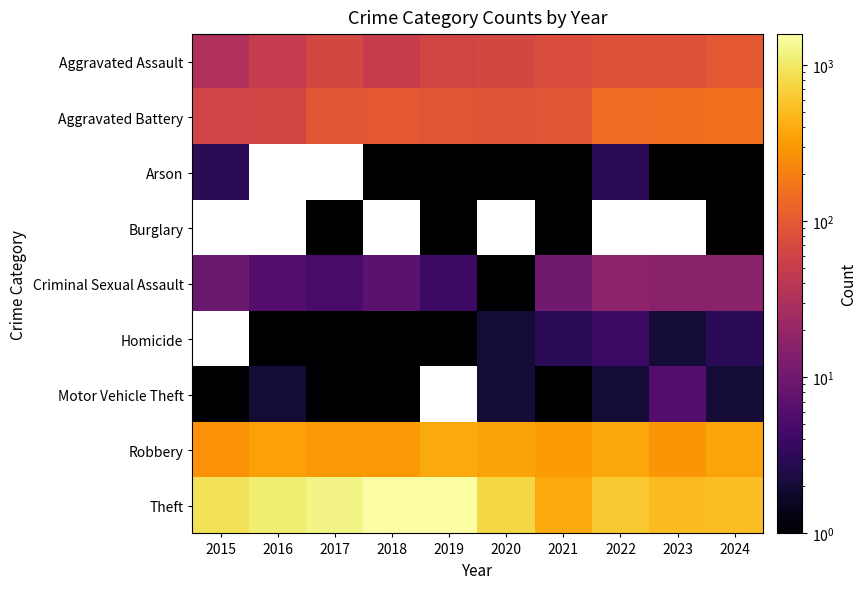

What is the difference between the Homicide values at 2016 and 2020?

1.0